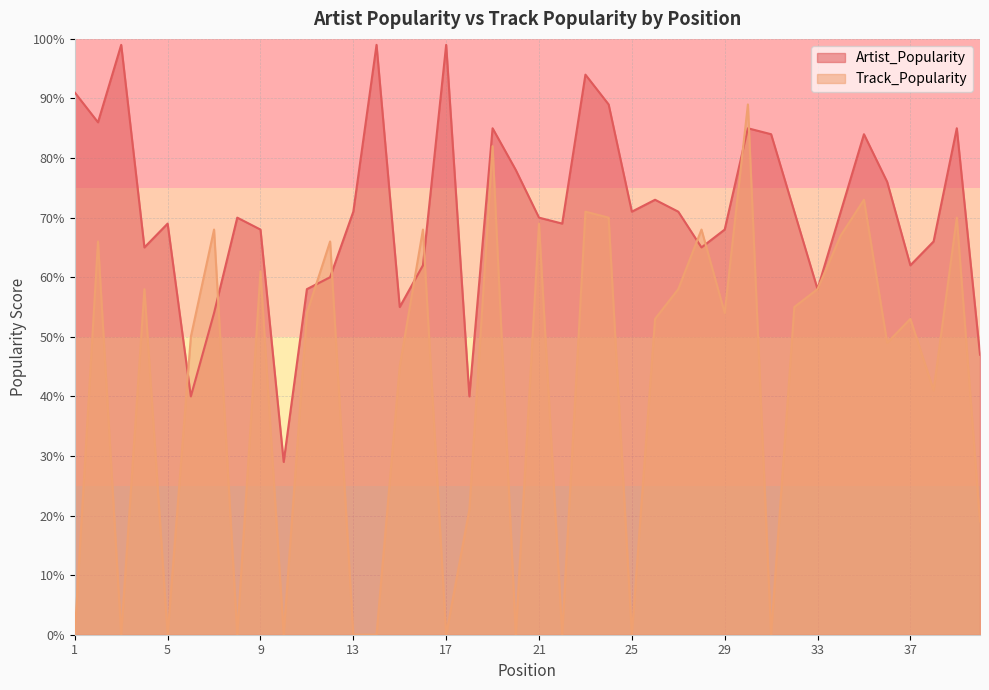

True or false: Track_Popularity and Artist_Popularity intersect in this chart.

True